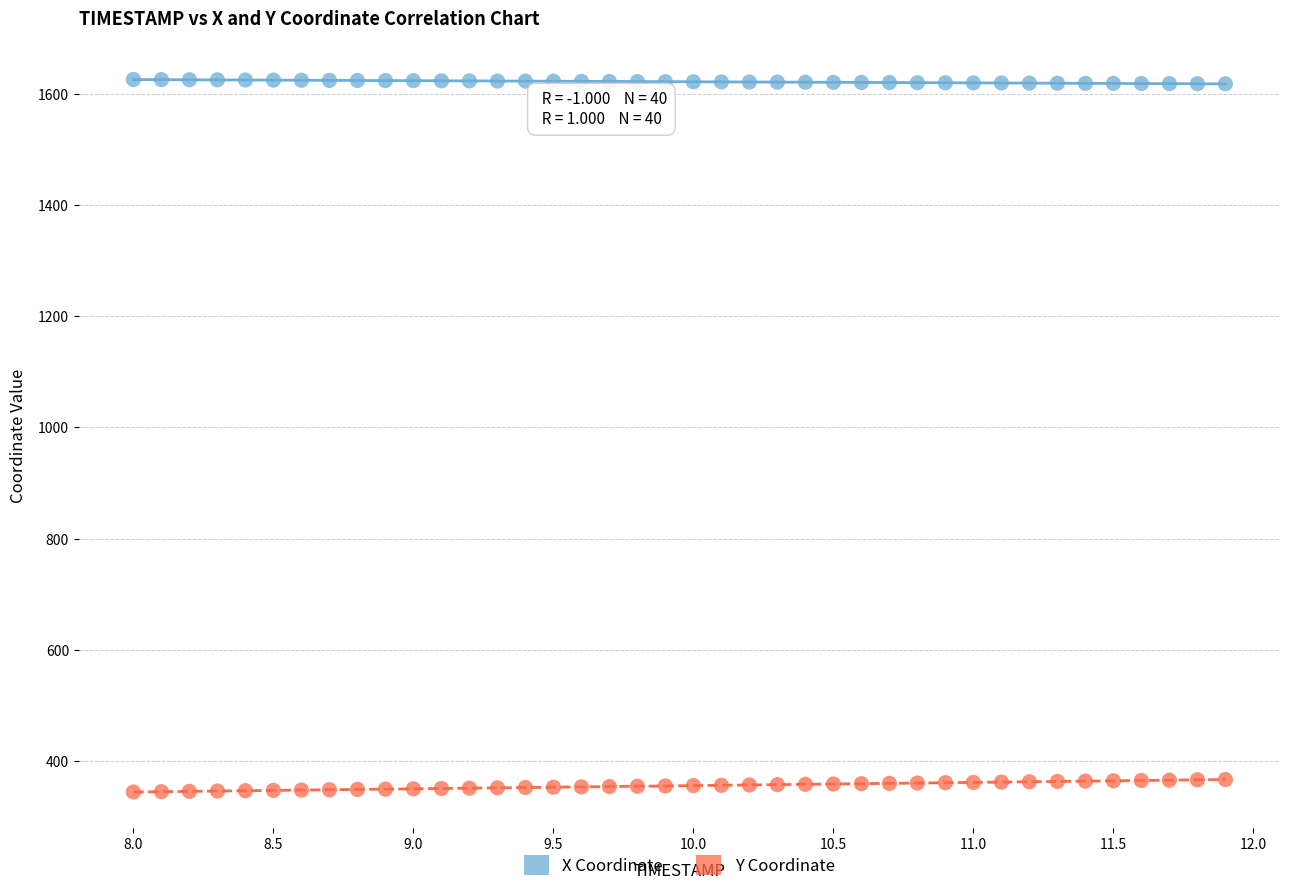

Which series contains the lowest Y value?

Y Coordinate